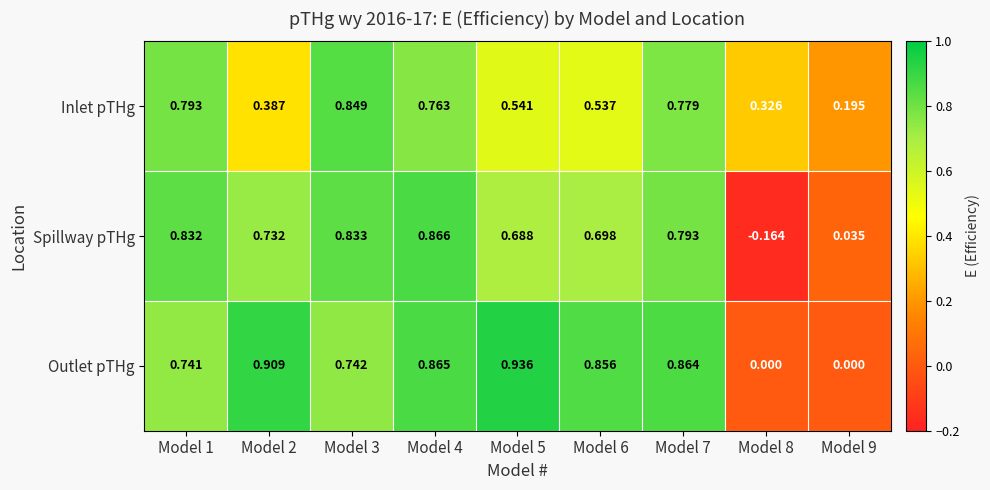

Which series has the widest spread of values?

Spillway pTHg